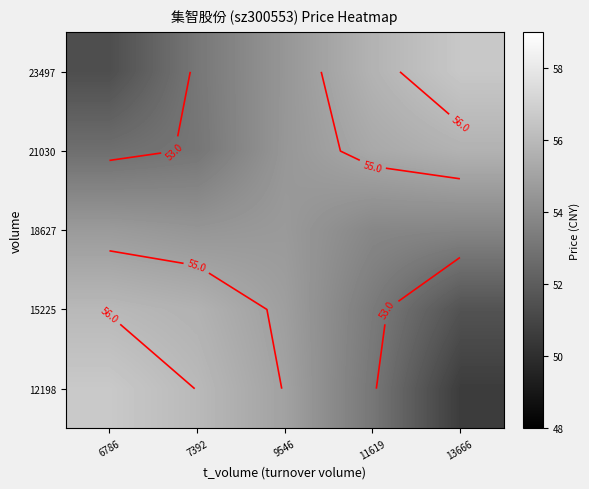

How many data points in 21030 are less than 54?

2